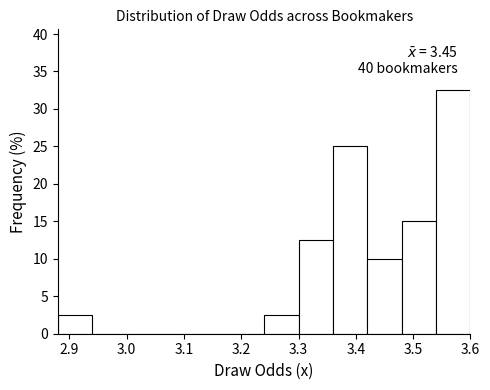

Over which range of the x-axis is the bar tallest?

3.54 to 3.60